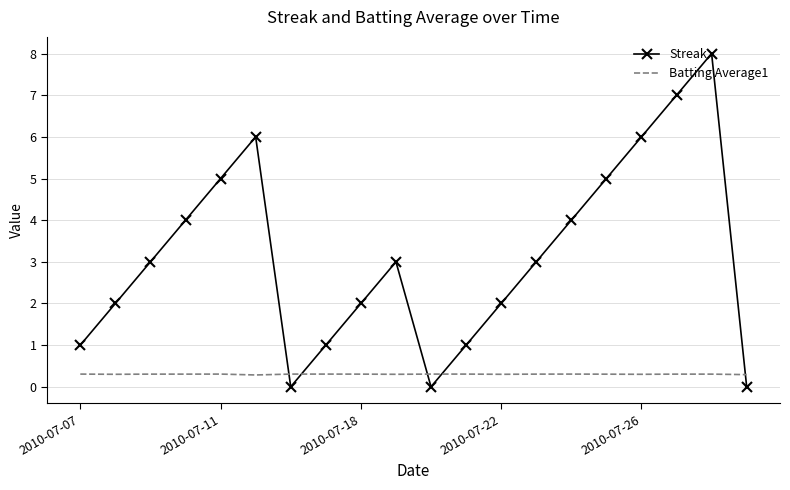

Which series has the largest total across all categories?

Streak